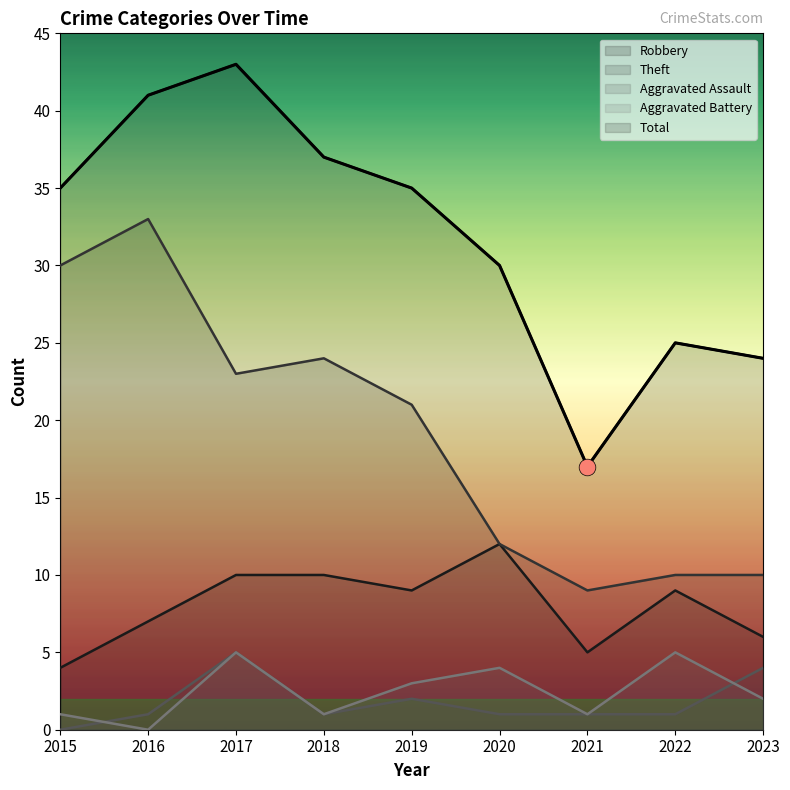

How many values in the Robbery series are below 9?

4